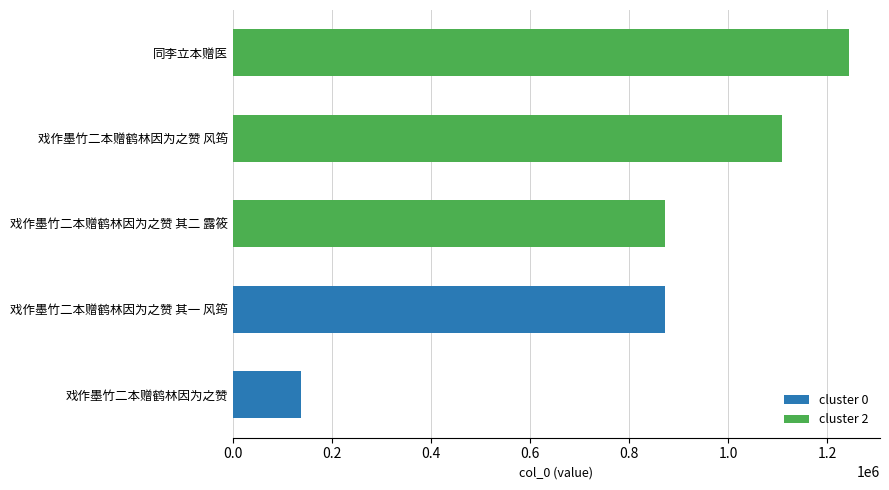

What position from the left is 同李立本赠医?

5